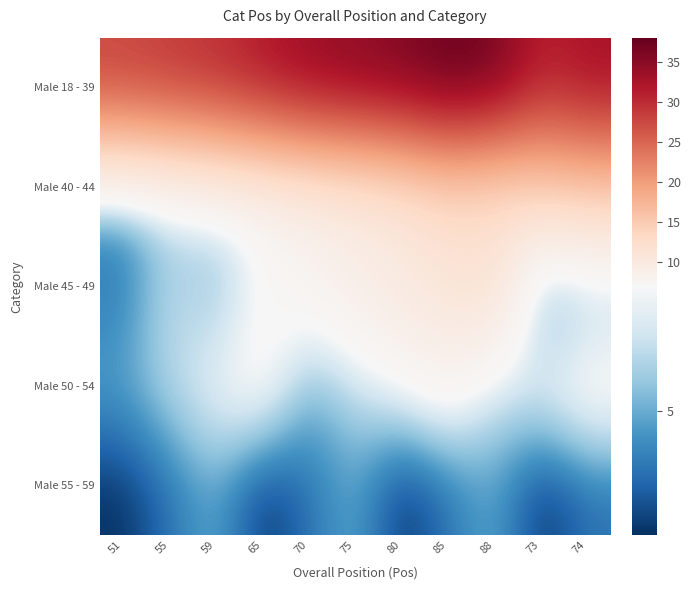

Reading right to left, extract all data points from this chart.

Male 18 - 39: 74=33	73=31	88=37	85=38	80=36	75=35	70=34	65=32	59=30	55=29	51=28
Male 40 - 44: 74=15	73=14	88=12	85=13	80=11	75=10	70=9	65=8	59=7	55=6	51=5
Male 45 - 49: 74=5	73=4	88=12	85=11	80=10	75=9	70=8	65=7	59=5	55=6	51=4
Male 50 - 54: 74=8	73=7	88=6	85=8	80=7	75=6	70=5	65=8	59=7	55=6	51=5
Male 55 - 59: 74=4	73=3	88=5	85=4	80=3	75=5	70=4	65=3	59=5	55=4	51=3